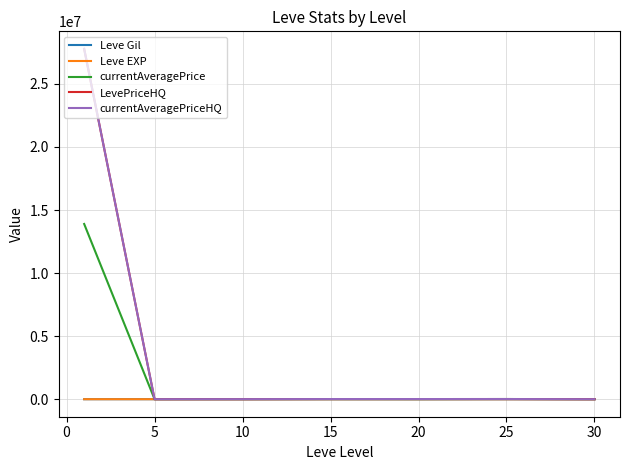

After their last crossing, which series has the higher values: Leve Gil or currentAveragePriceHQ?

Leve Gil